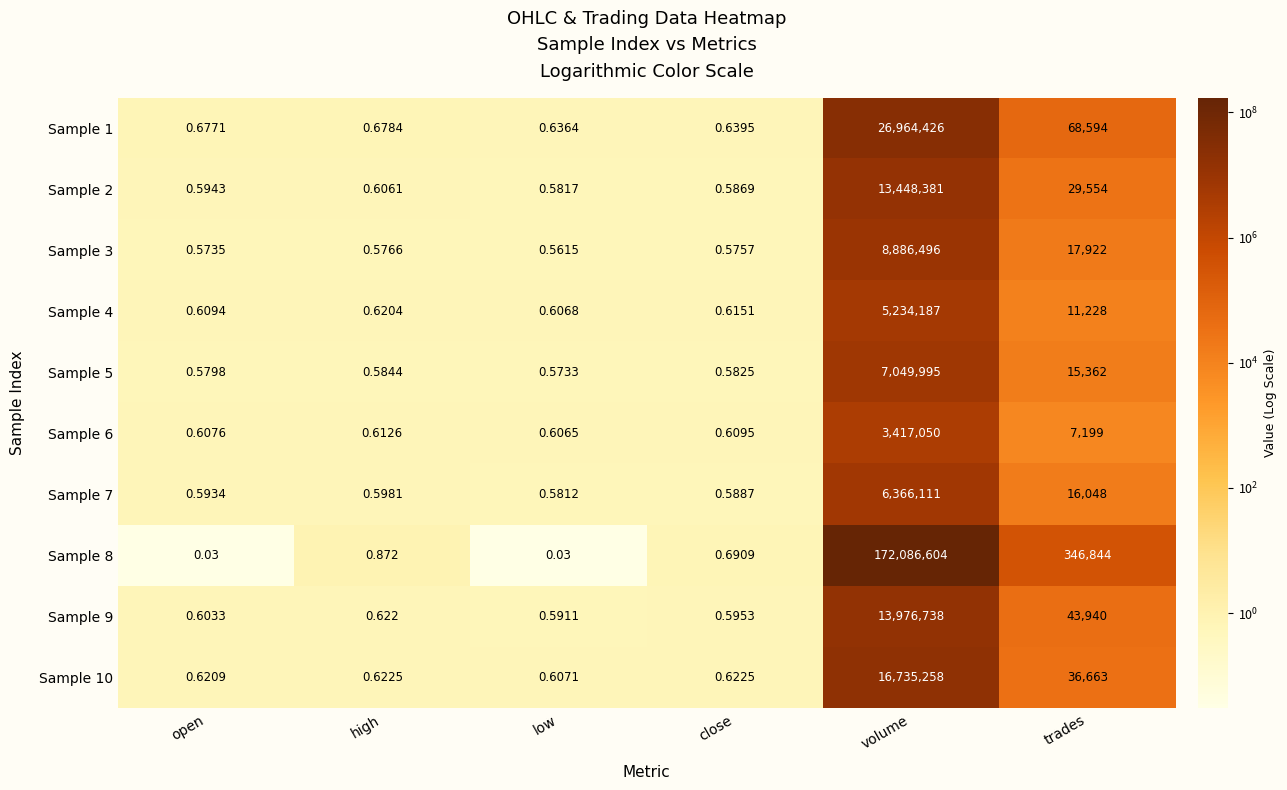

At which label does Sample 4 reach its minimum?

low